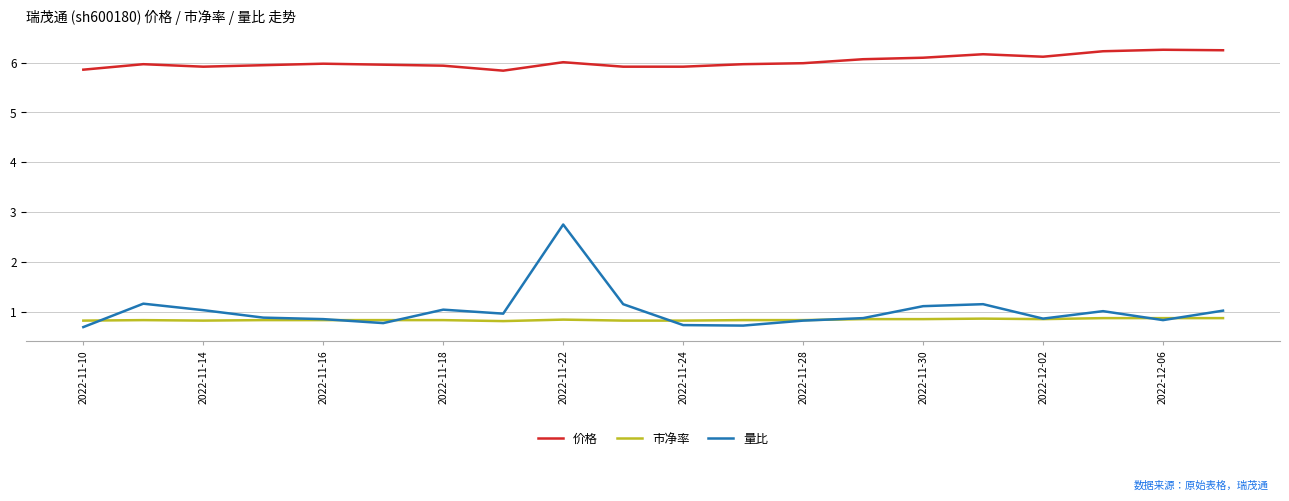

What is the smallest value displayed?

0.7